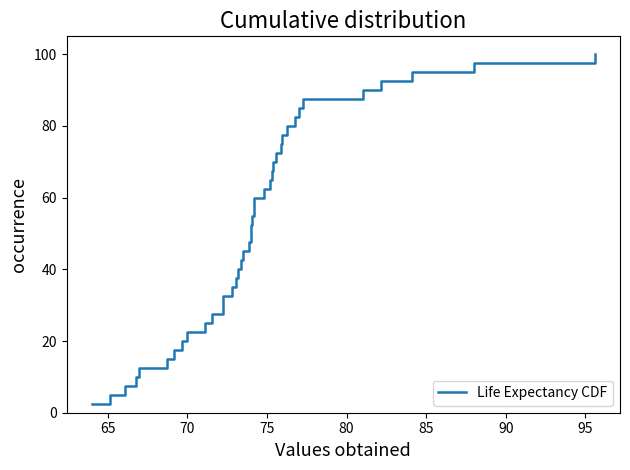

What is the difference between the maximum and minimum values?

97.5